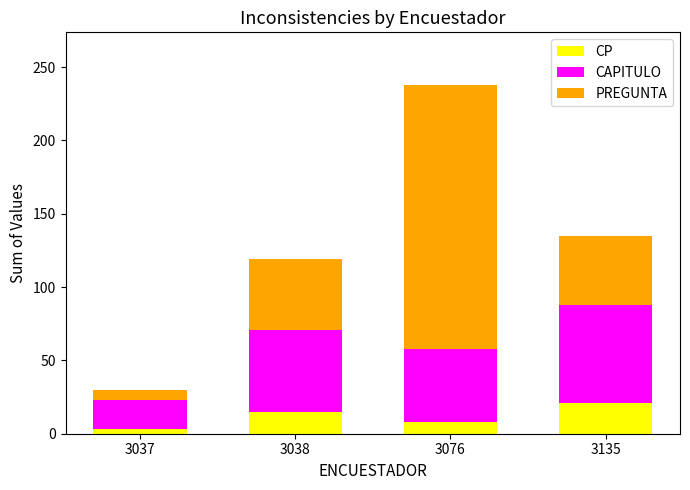

What is the sum of the CP values at 3037 and 3038?

18